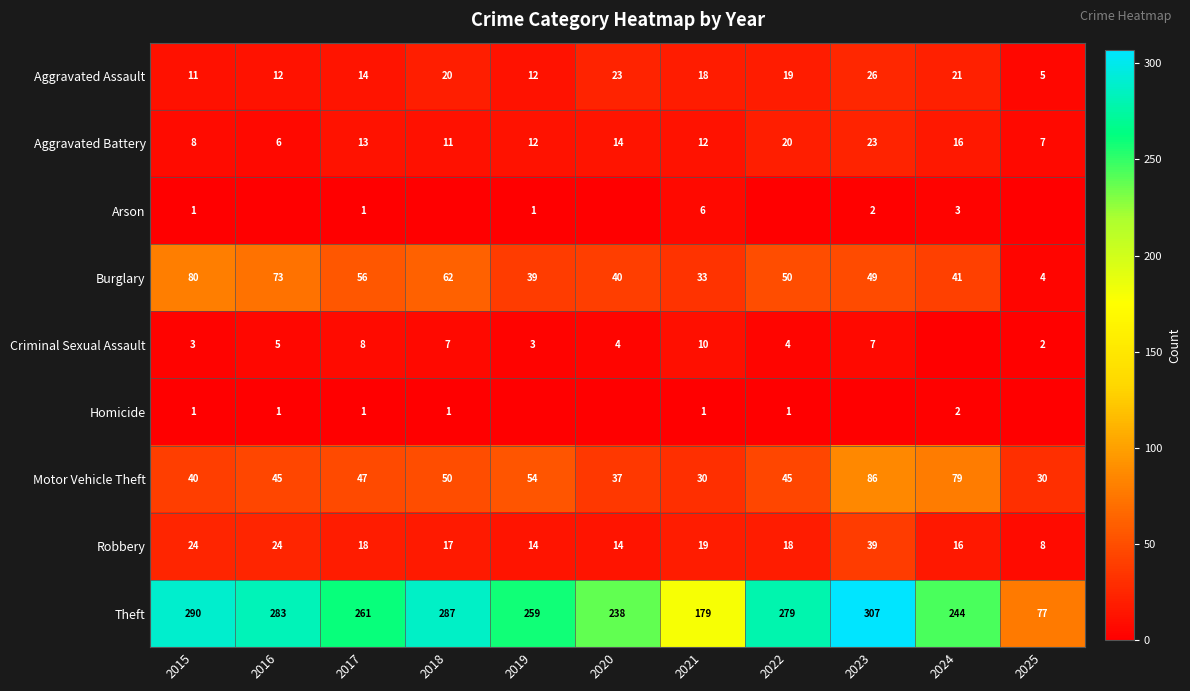

What is the minimum value for Aggravated Battery?

6